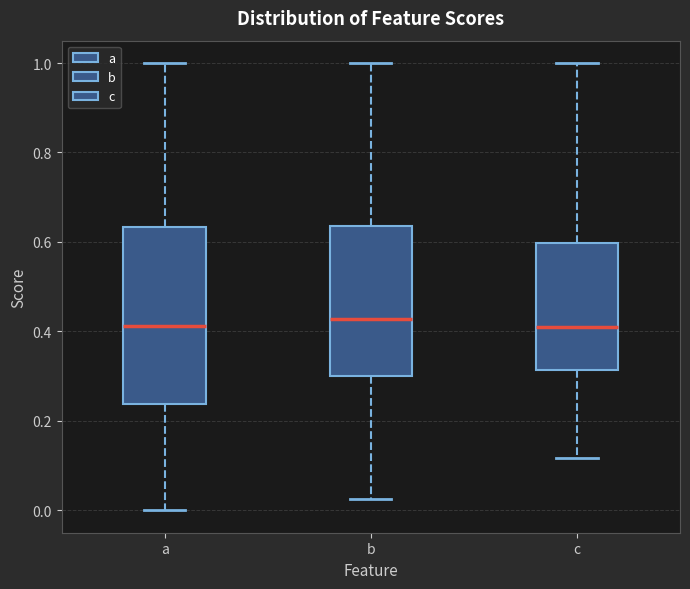

Reading left to right, transcribe this box plot: for each box, give where its median line is, the range the box spans, and where its two whiskers end, as read against the y-axis. The values are not printed on the chart, so give them approximately, as read against the axis.

a: median 0.42, box 0.24 to 0.64, whiskers 0.00 to 1.00
b: median 0.42, box 0.30 to 0.64, whiskers 0.02 to 1.00
c: median 0.42, box 0.32 to 0.60, whiskers 0.12 to 1.00